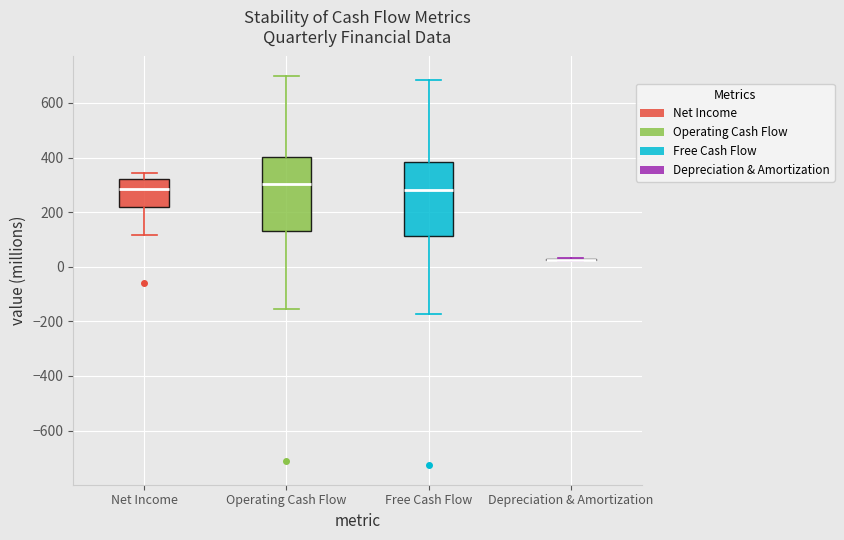

Reading left to right, transcribe this box plot: for each box, give where its median line is, the range the box spans, and where its two whiskers end, as read against the y-axis. The values are not printed on the chart, so give them approximately, as read against the axis.

Net Income: median 280, box 220 to 320, whiskers 120 to 340
Operating Cash Flow: median 300, box 140 to 400, whiskers -160 to 700
Free Cash Flow: median 280, box 120 to 380, whiskers -180 to 680
Depreciation & Amortization: box collapsed to a line at 20, whiskers 20 to 40